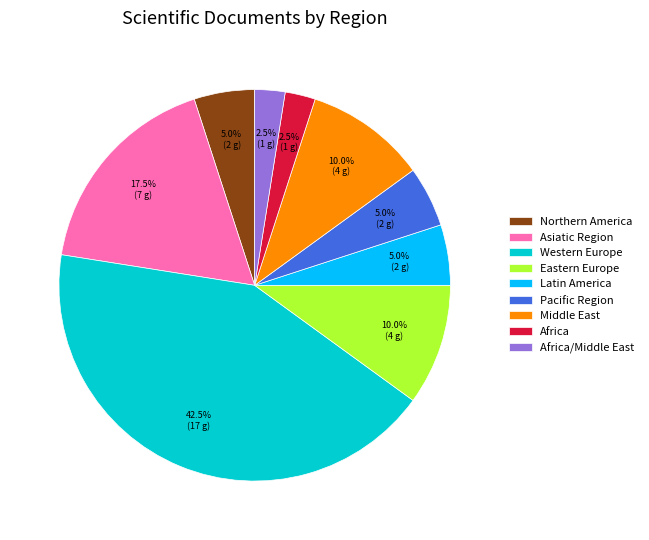

What is the ratio of the value at Africa/Middle East to the value at Africa?

1.0